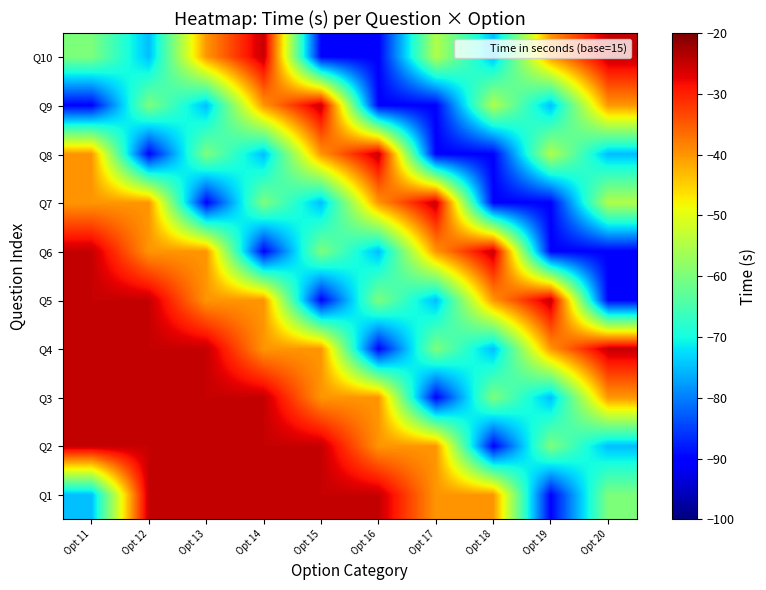

Reading right to left, what are all the values shown in this chart?

Q1: Opt 20=-60	Opt 19=-90	Opt 18=-40	Opt 17=-40	Opt 16=-25	Opt 15=-25	Opt 14=-25	Opt 13=-25	Opt 12=-25	Opt 11=-75
Q2: Opt 20=-75	Opt 19=-60	Opt 18=-90	Opt 17=-40	Opt 16=-40	Opt 15=-25	Opt 14=-25	Opt 13=-25	Opt 12=-25	Opt 11=-25
Q3: Opt 20=-40	Opt 19=-75	Opt 18=-60	Opt 17=-90	Opt 16=-40	Opt 15=-40	Opt 14=-25	Opt 13=-25	Opt 12=-25	Opt 11=-25
Q4: Opt 20=-25	Opt 19=-40	Opt 18=-75	Opt 17=-60	Opt 16=-90	Opt 15=-40	Opt 14=-40	Opt 13=-25	Opt 12=-25	Opt 11=-25
Q5: Opt 20=-90	Opt 19=-25	Opt 18=-40	Opt 17=-75	Opt 16=-60	Opt 15=-90	Opt 14=-40	Opt 13=-40	Opt 12=-25	Opt 11=-25
Q6: Opt 20=-90	Opt 19=-90	Opt 18=-25	Opt 17=-40	Opt 16=-75	Opt 15=-60	Opt 14=-90	Opt 13=-40	Opt 12=-40	Opt 11=-25
Q7: Opt 20=-55	Opt 19=-90	Opt 18=-90	Opt 17=-25	Opt 16=-40	Opt 15=-75	Opt 14=-60	Opt 13=-90	Opt 12=-40	Opt 11=-40
Q8: Opt 20=-75	Opt 19=-55	Opt 18=-90	Opt 17=-90	Opt 16=-25	Opt 15=-40	Opt 14=-75	Opt 13=-60	Opt 12=-90	Opt 11=-40
Q9: Opt 20=-40	Opt 19=-75	Opt 18=-55	Opt 17=-90	Opt 16=-90	Opt 15=-25	Opt 14=-40	Opt 13=-75	Opt 12=-60	Opt 11=-90
Q10: Opt 20=-25	Opt 19=-40	Opt 18=-75	Opt 17=-55	Opt 16=-90	Opt 15=-90	Opt 14=-25	Opt 13=-40	Opt 12=-75	Opt 11=-60